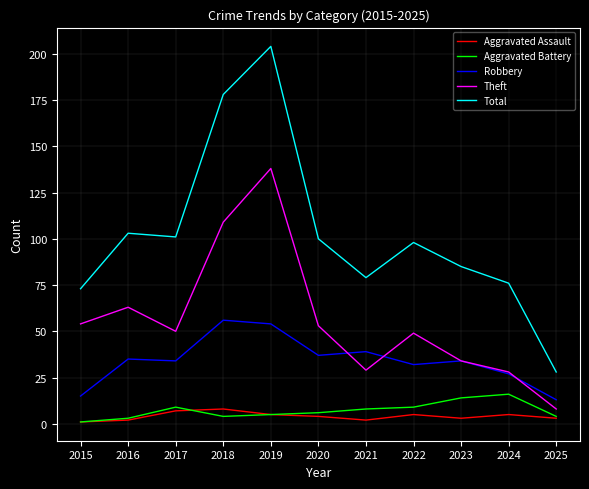

Where is the first local minimum for Total?

2017